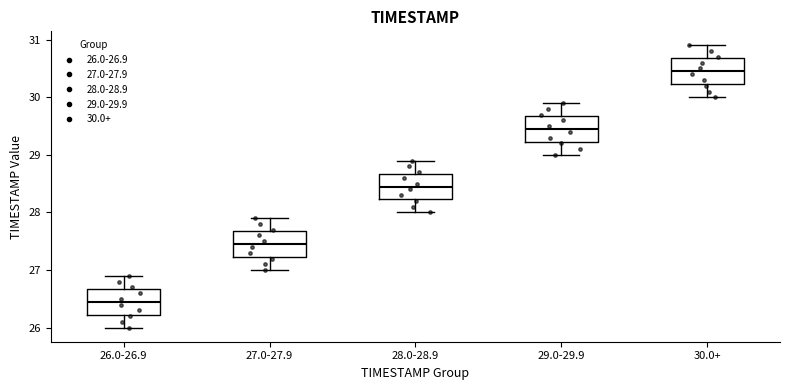

Where does the lower whisker of the box for 28.0-28.9 end on the y-axis? The values are not printed on the chart, so give them approximately, as read against the axis.

28.0